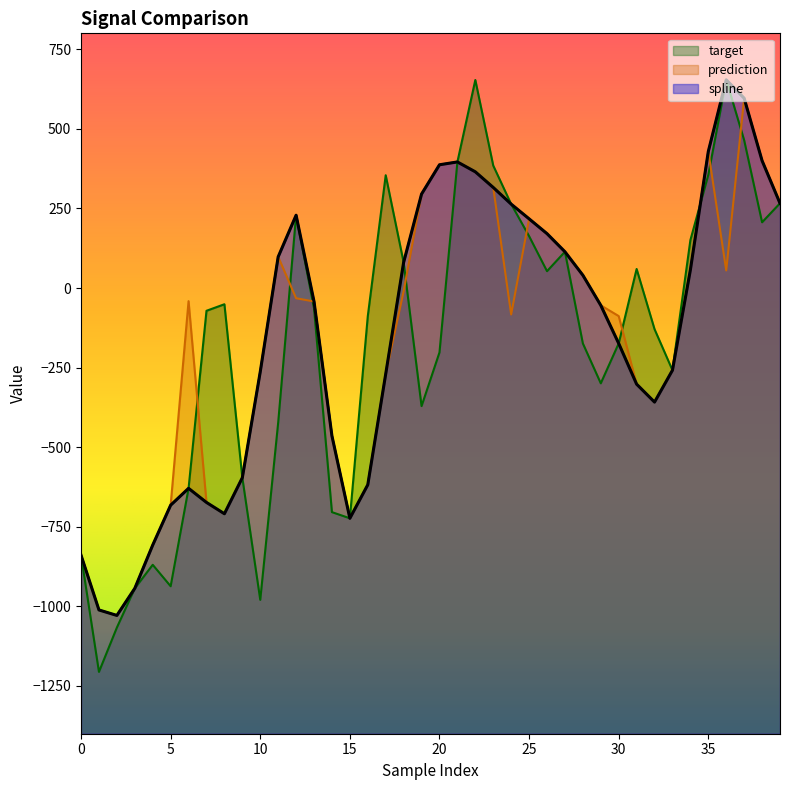

What is the difference between the maximum and second lowest values in the prediction series?

1607.3